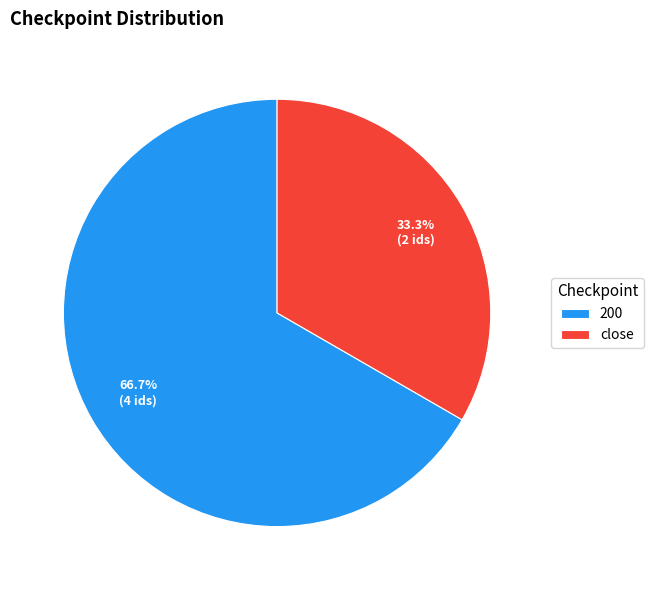

What is the largest slice in the pie chart?

200